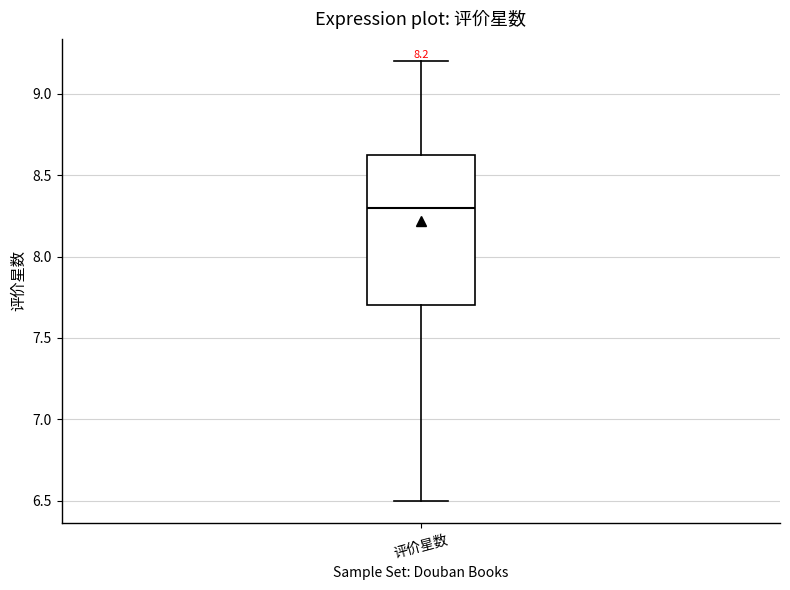

Transcribe this box plot: give where the median line is, the range the box spans, and where the two whiskers end, as read against the y-axis. The values are not printed on the chart, so give them approximately, as read against the axis.

median 8.30, box 7.70 to 8.65, whiskers 6.50 to 9.20